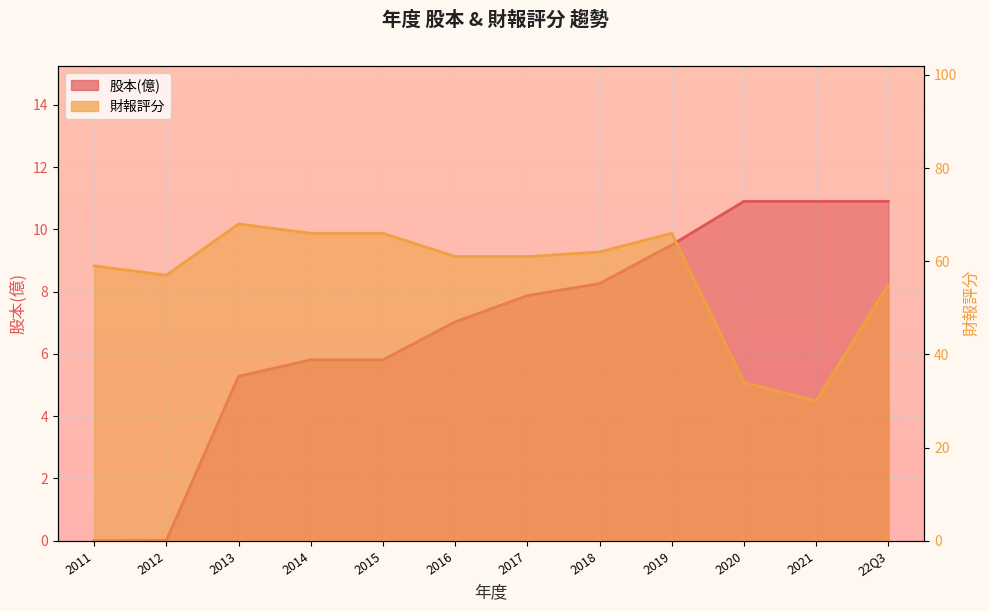

Between 22Q3 and 2015, which is larger?

22Q3